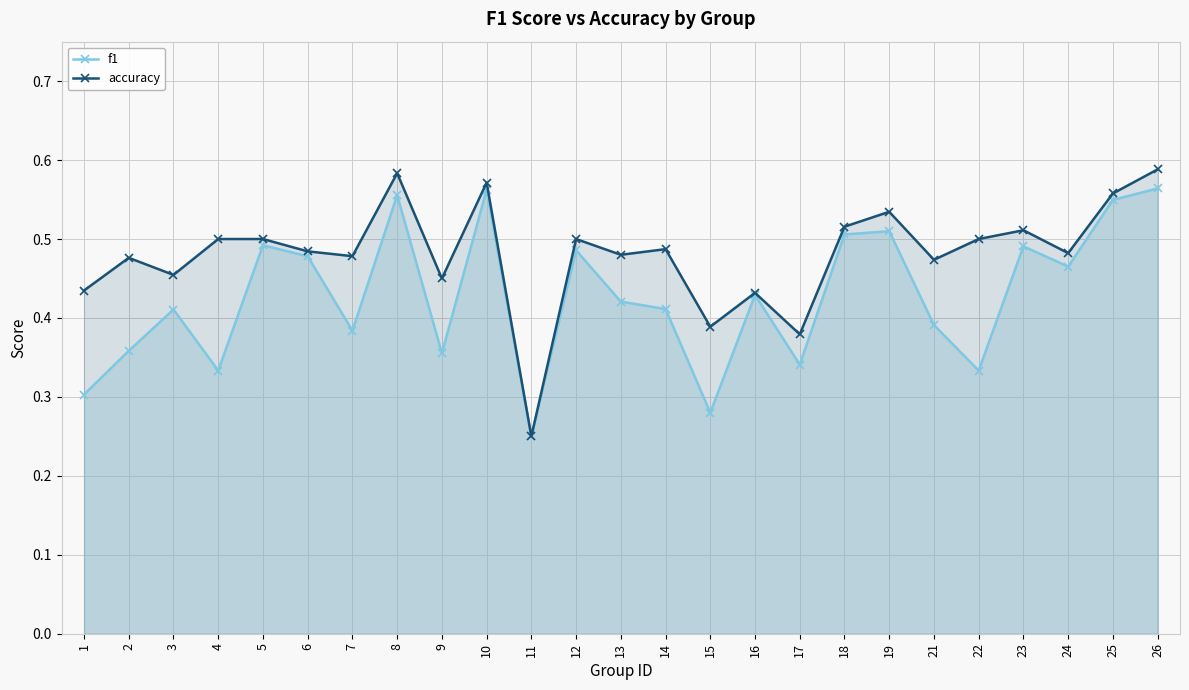

Between 7 and 21, which series saw the biggest shift?

f1